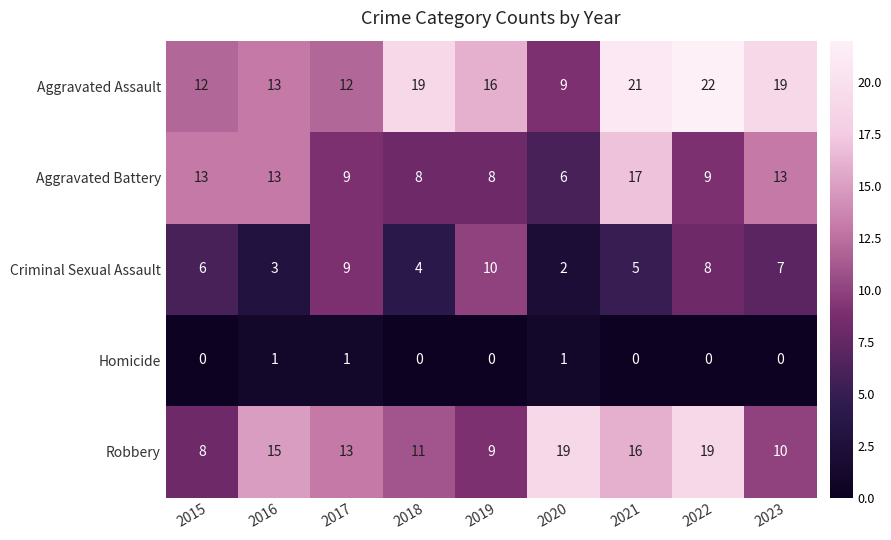

Rank the series by their maximum value, from highest to lowest.

Aggravated Assault, Robbery, Aggravated Battery, Criminal Sexual Assault, Homicide